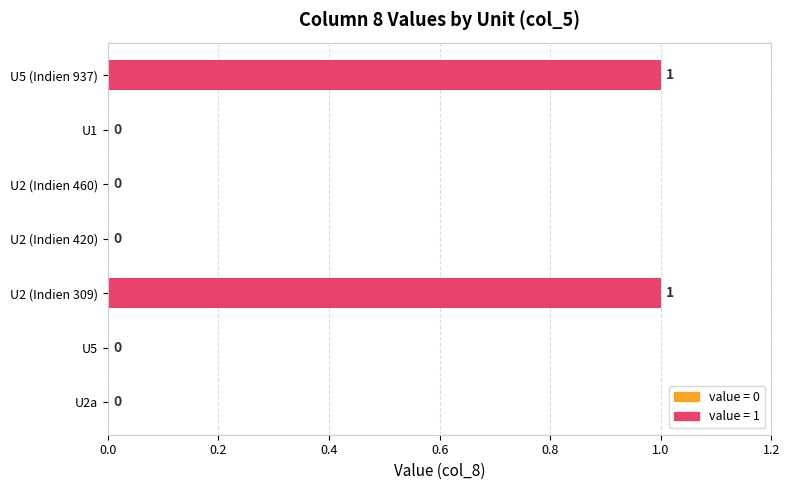

The value at U5 (Indien 937) is 1. True or false?

True